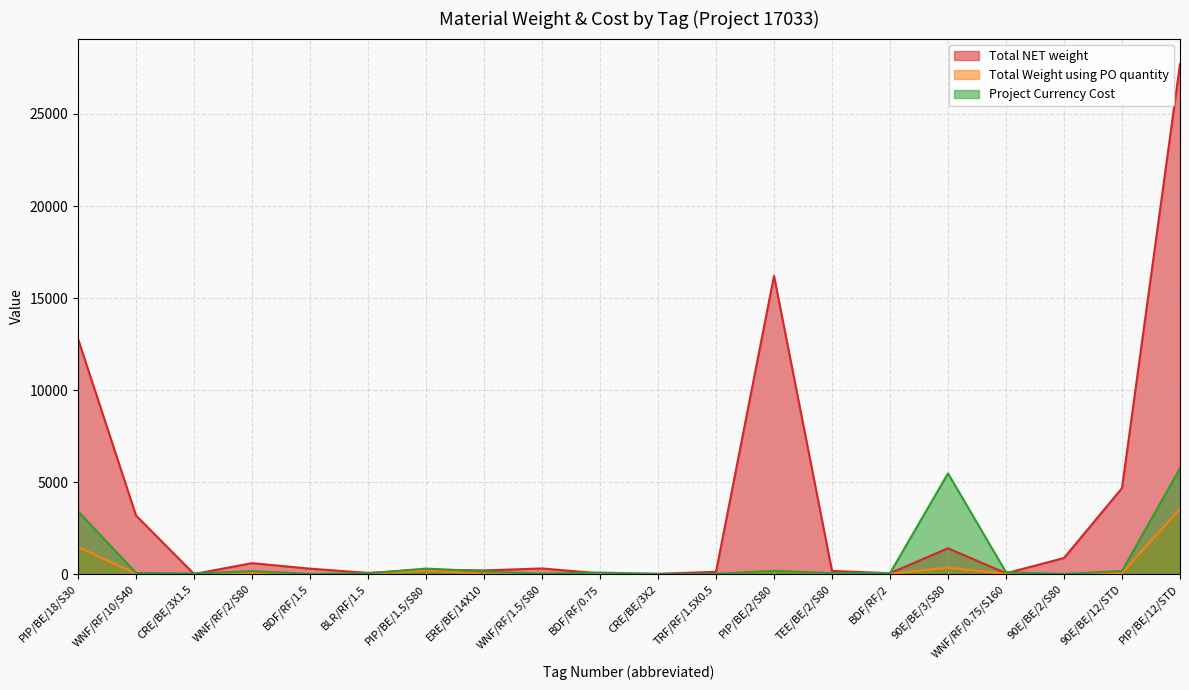

Which series ends up on top after the final intersection of Total Weight using PO quantity and Total NET weight?

Total NET weight